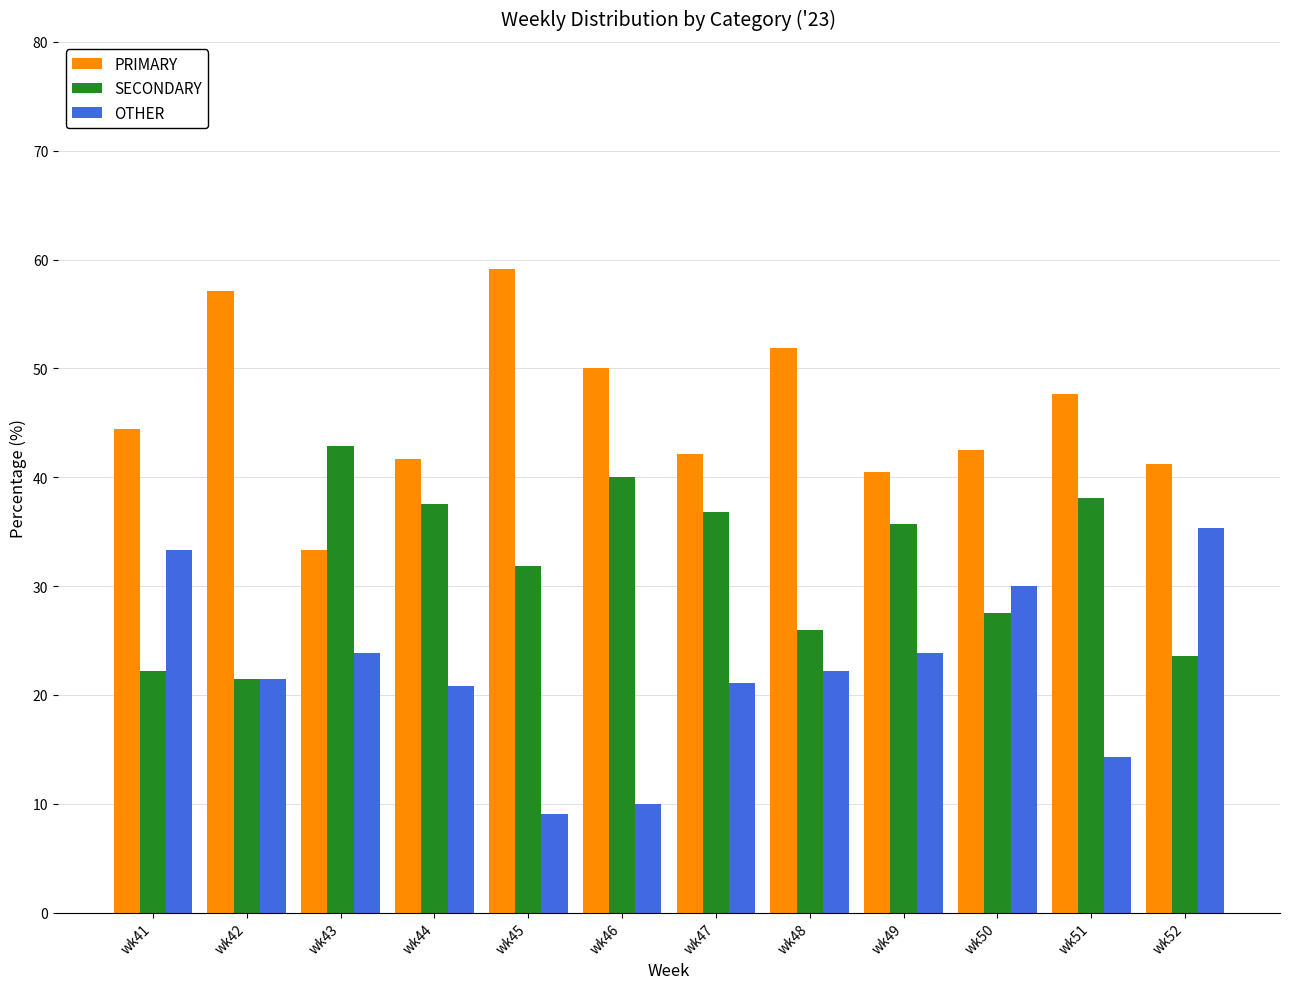

What is the value of the PRIMARY bar at the 10th from the left?

42.5